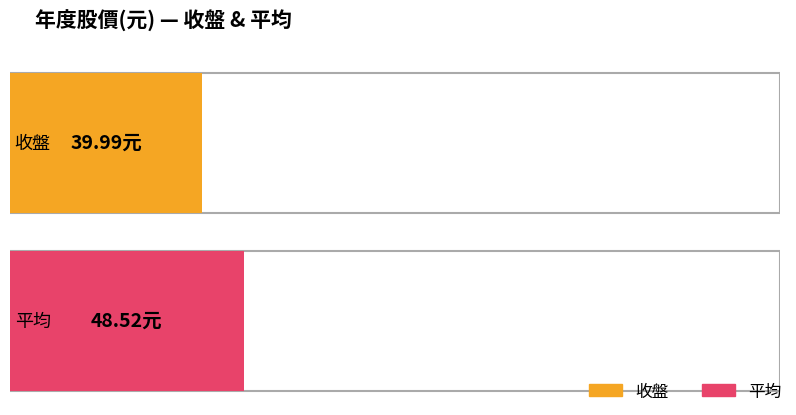

Rank the series by their maximum value, from lowest to highest.

收盤, 平均